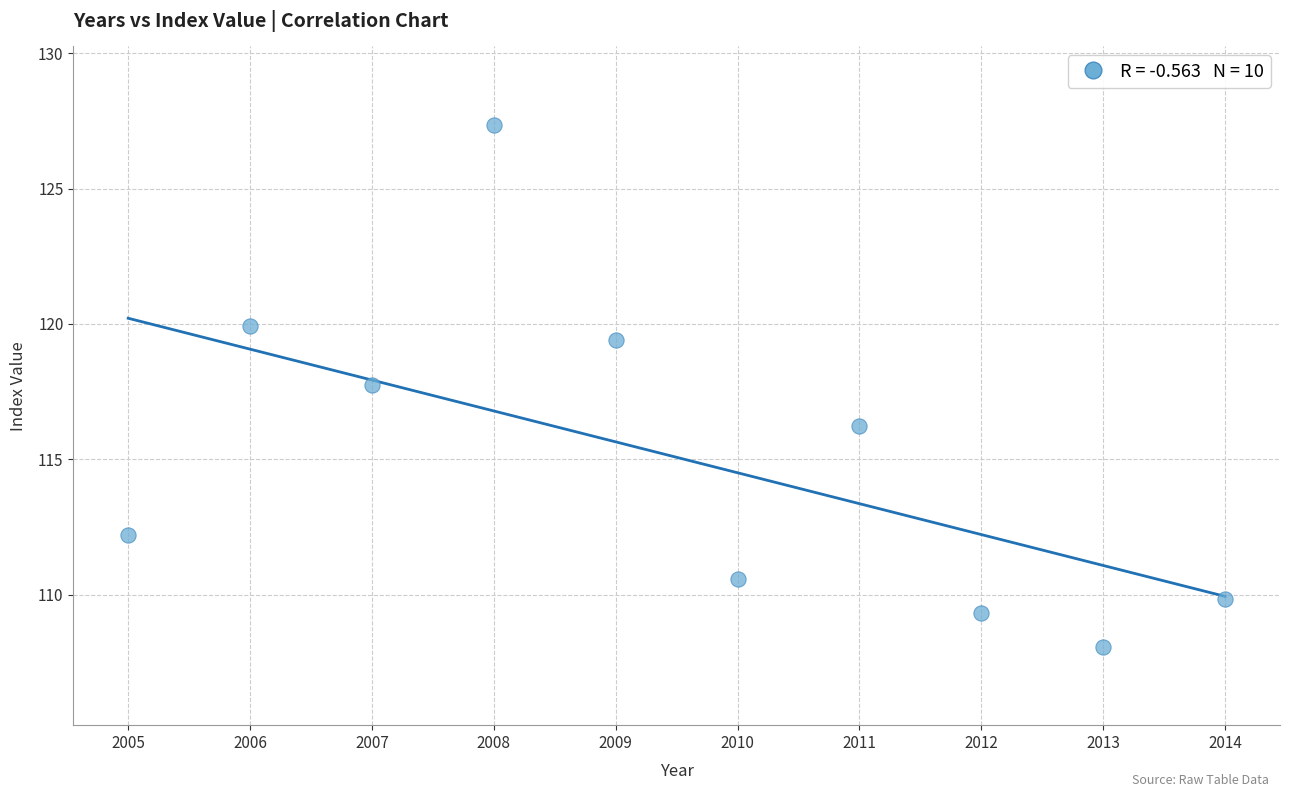

What is the average Y value?

115.1